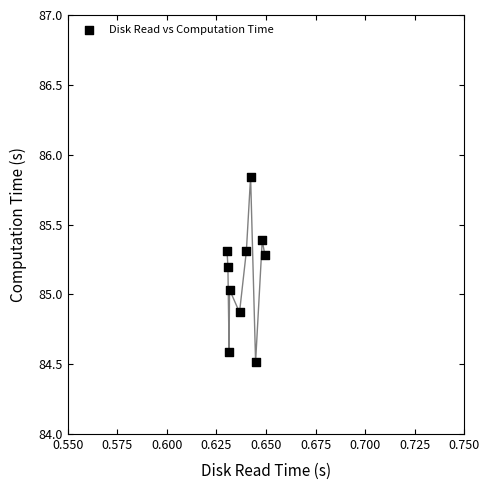

What is the range of Y values (max minus min)?

1.3